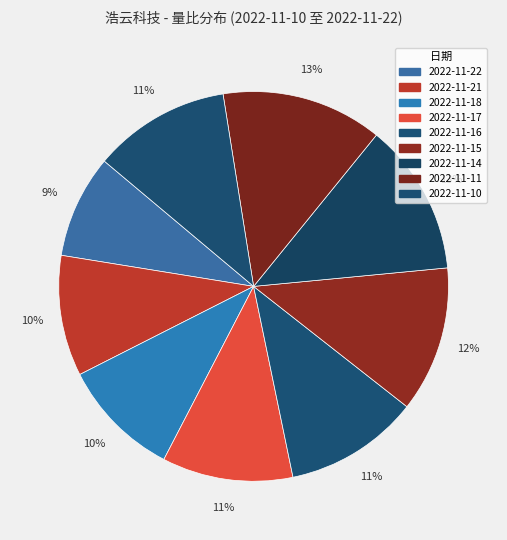

Is there a majority slice in this chart?

No